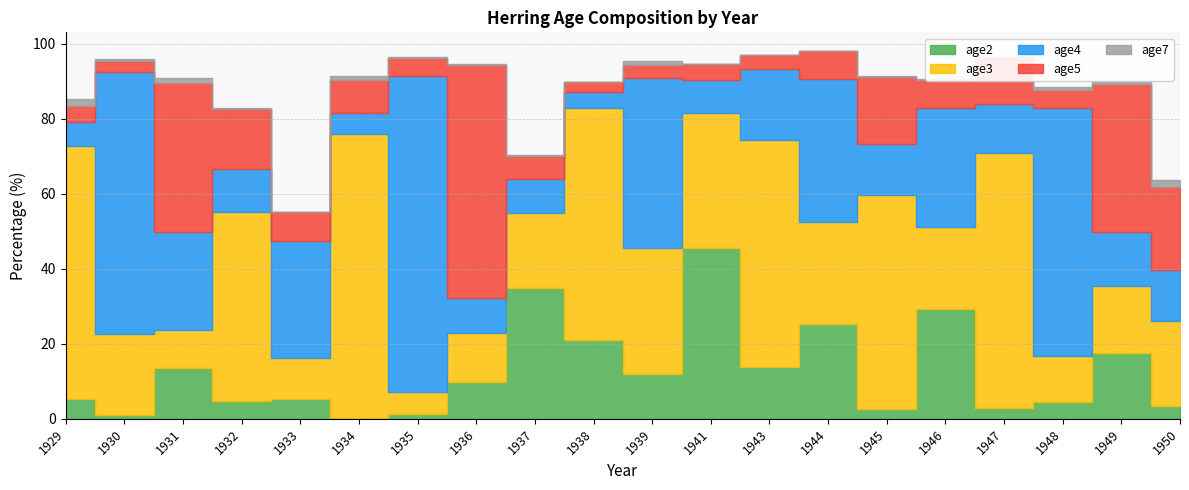

Between 1938 and 1947, which series saw the biggest shift?

age2